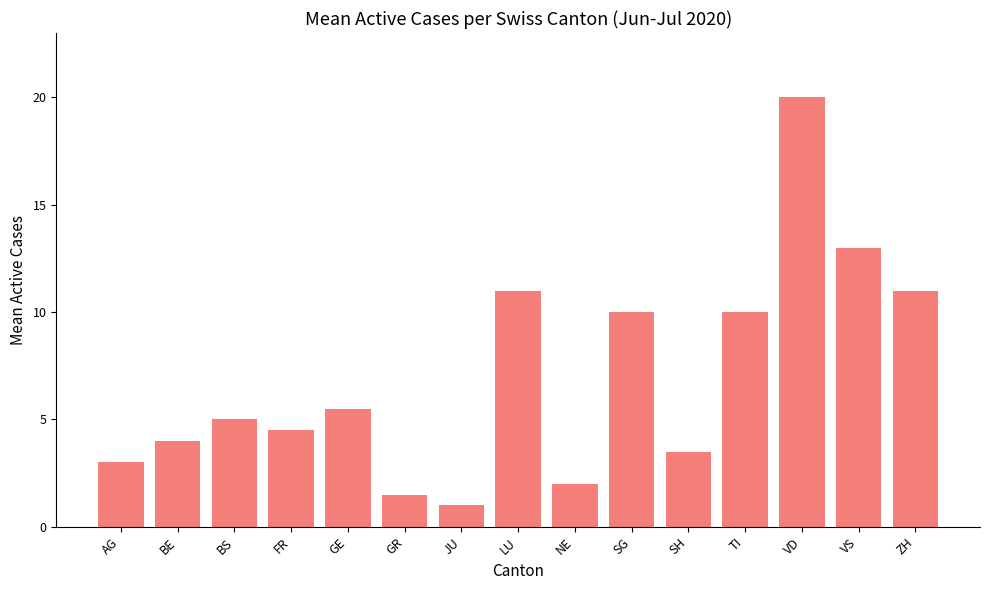

What is the label of the 9th bar from the right?

JU